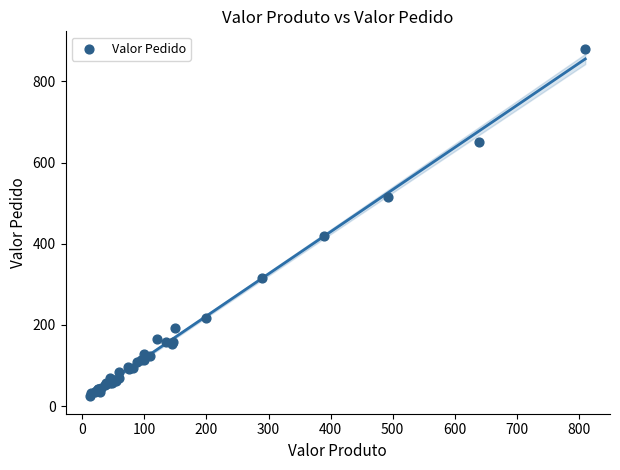

What Y value in the scatter plot is closest to 453?

419.4